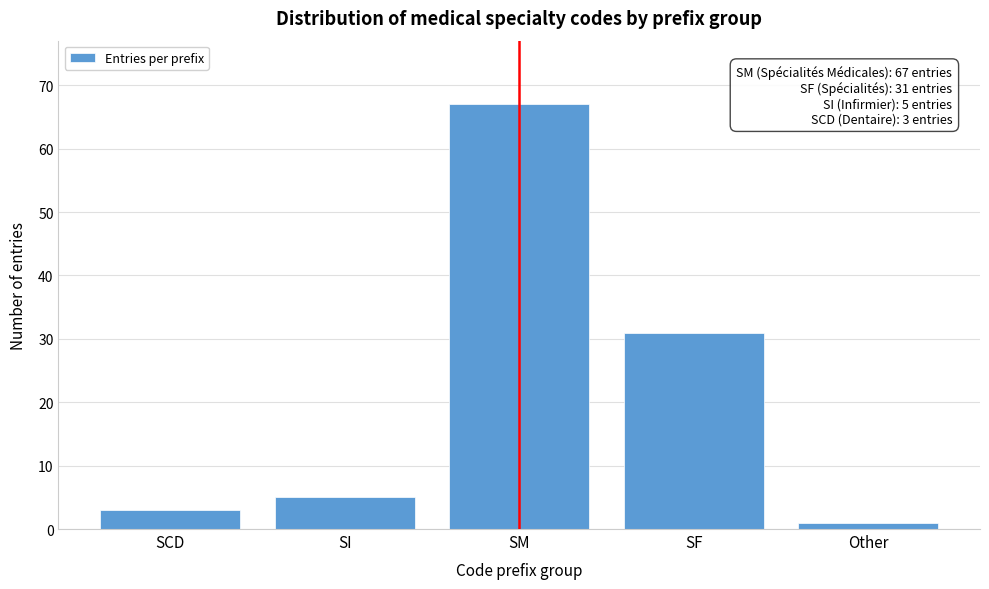

Reading right to left, what are all the values shown in this chart?

1	31	67	5	3